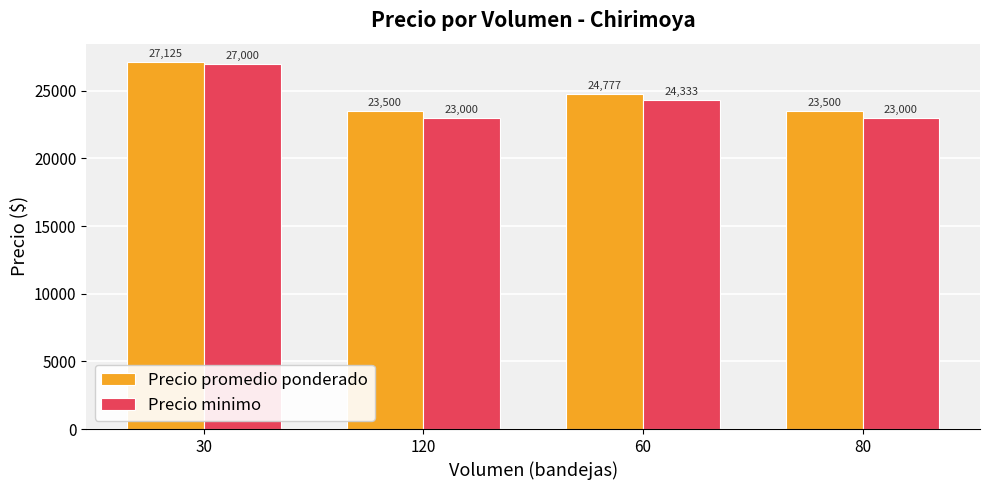

What is the average value of the Precio minimo series?

24333.3